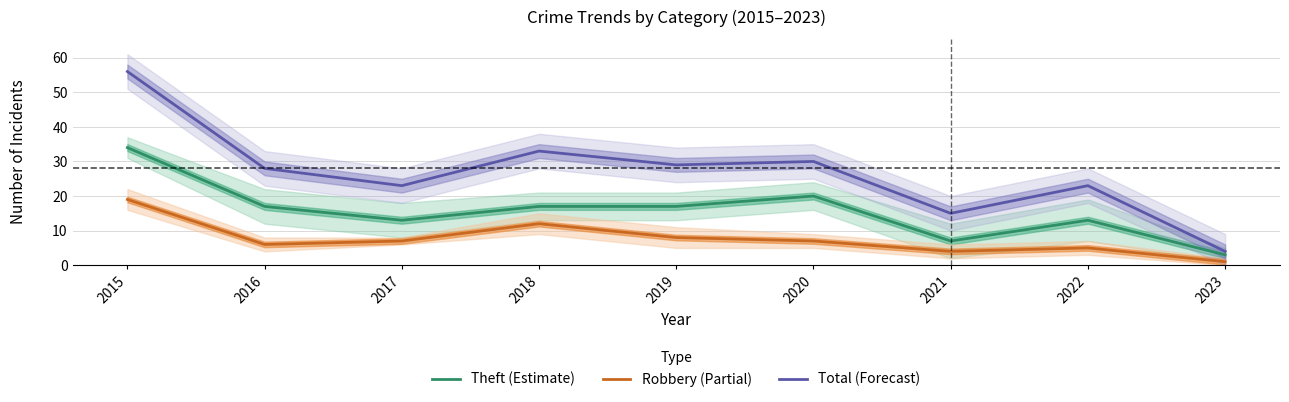

The value of Robbery (Partial) at 2016 is 6. True or false?

True